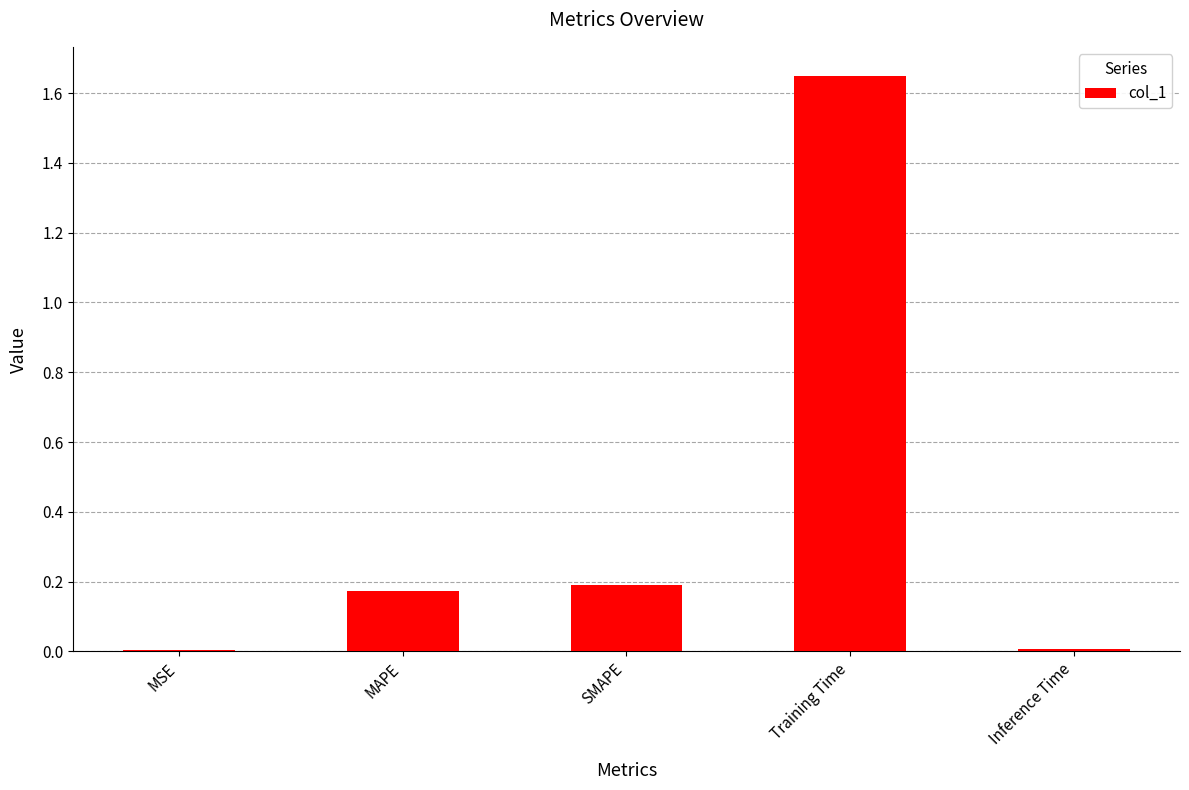

Count the number of data series in this chart.

1